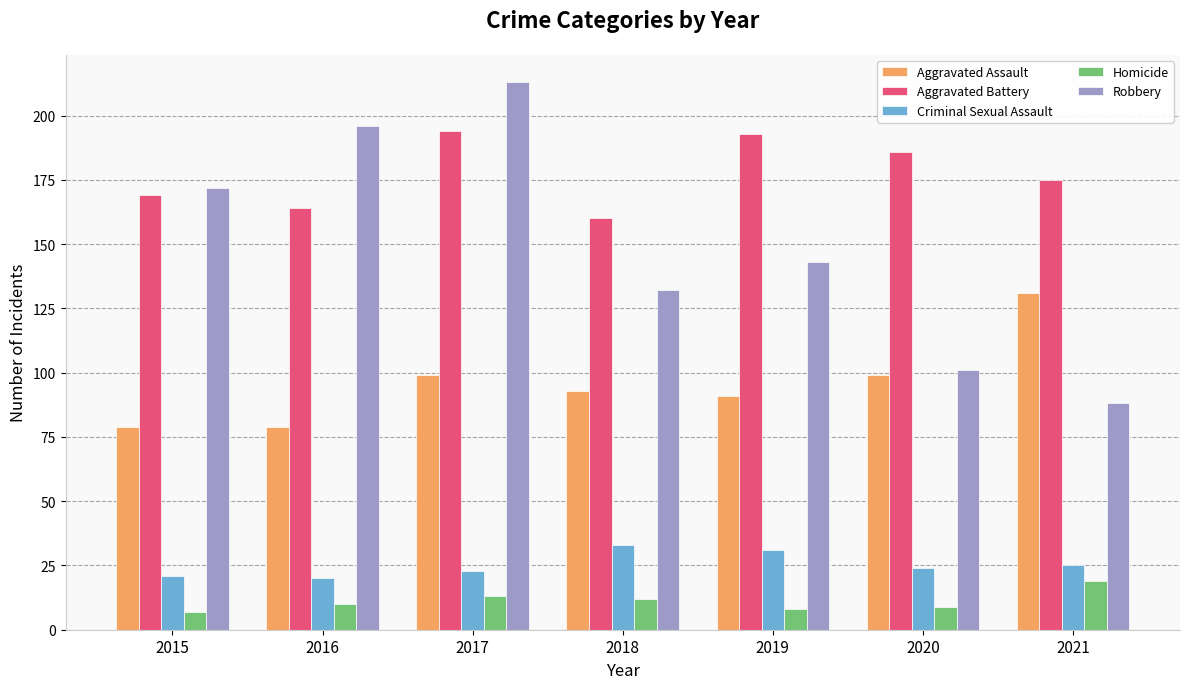

True or false: Aggravated Assault has a value of 93 at 2018.

True